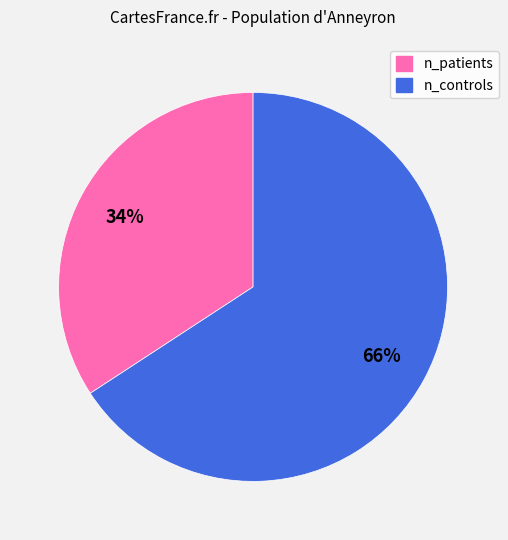

To the nearest percent, what is the difference between the largest and smallest slice percentages?

32%